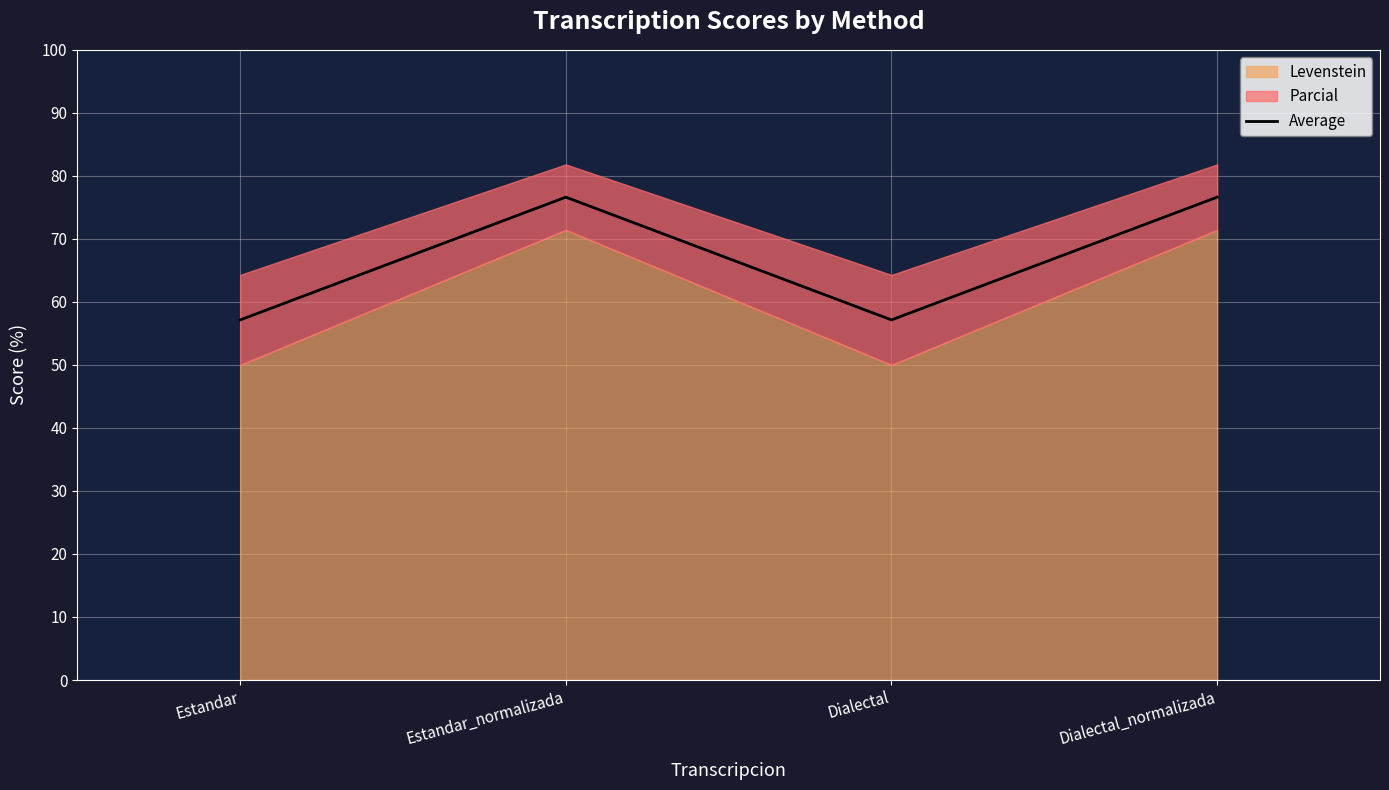

What is the sum of all values?

267.5